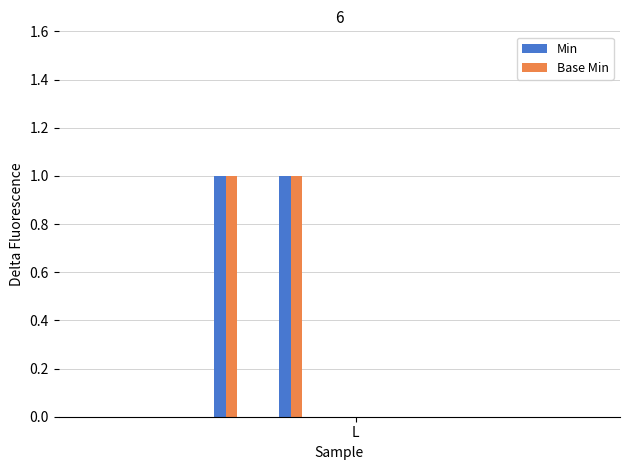

What are all the series names shown in the legend?

Min, Base Min